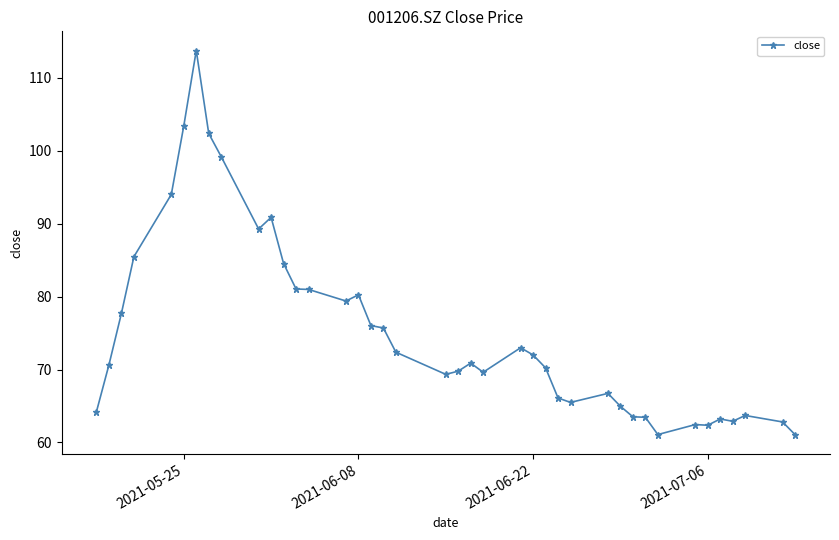

Does the chart have visible grid lines?

No